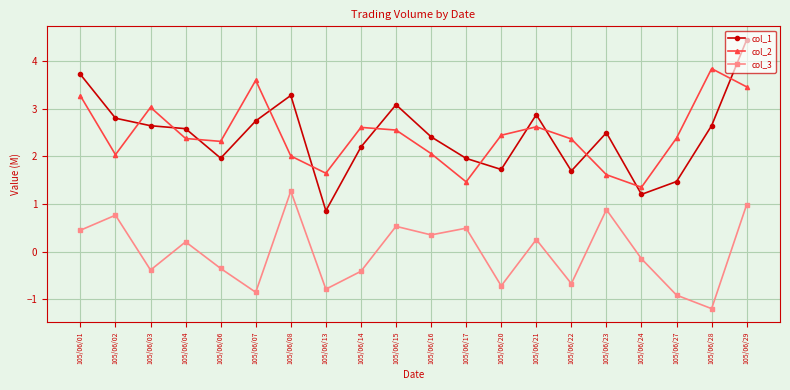

At which label does col_3 reach its minimum?

105/06/28